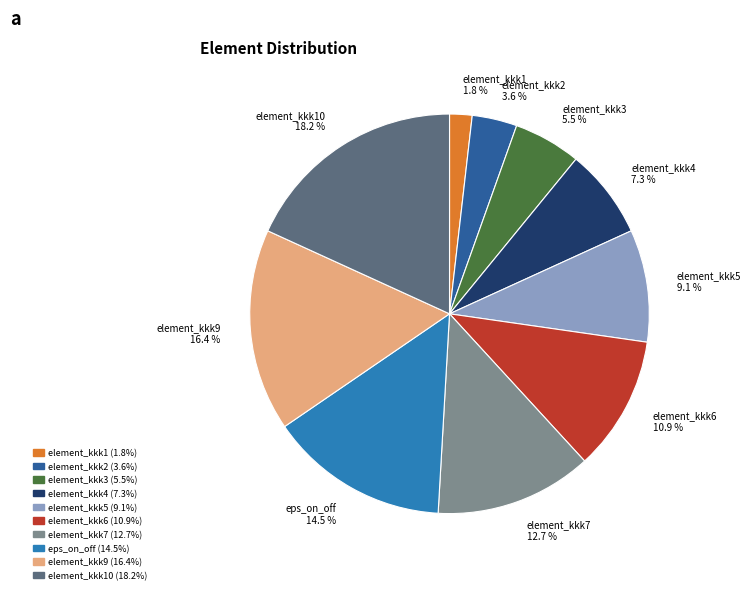

Is there any slice that represents more than half of the pie?

No